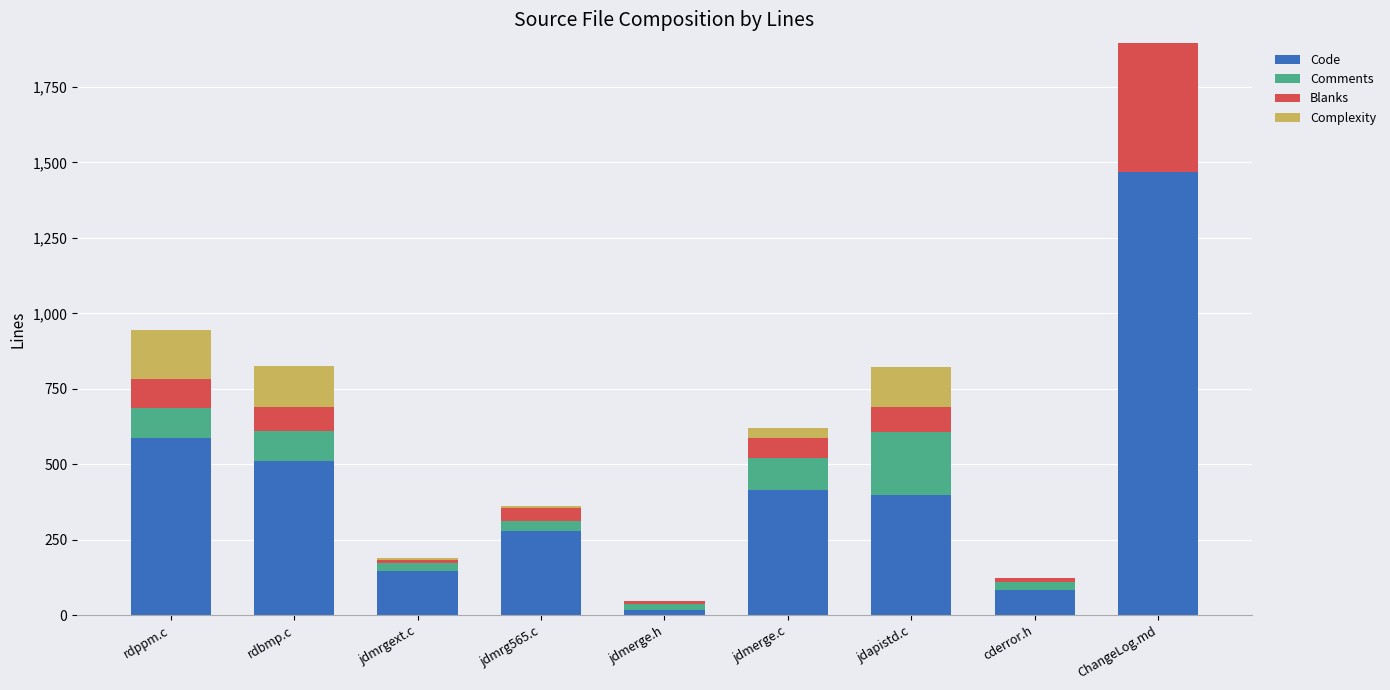

At which category is the sum across all series the highest?

ChangeLog.md